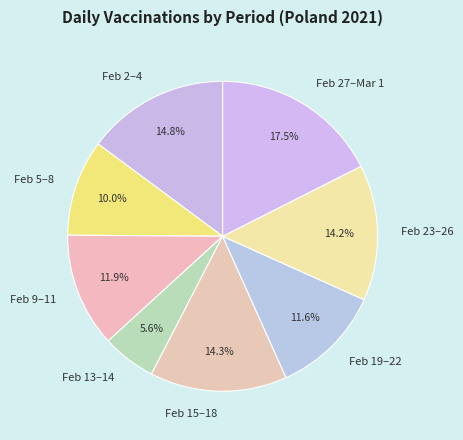

How much of the chart is everything except Feb 23–26?

85.8%